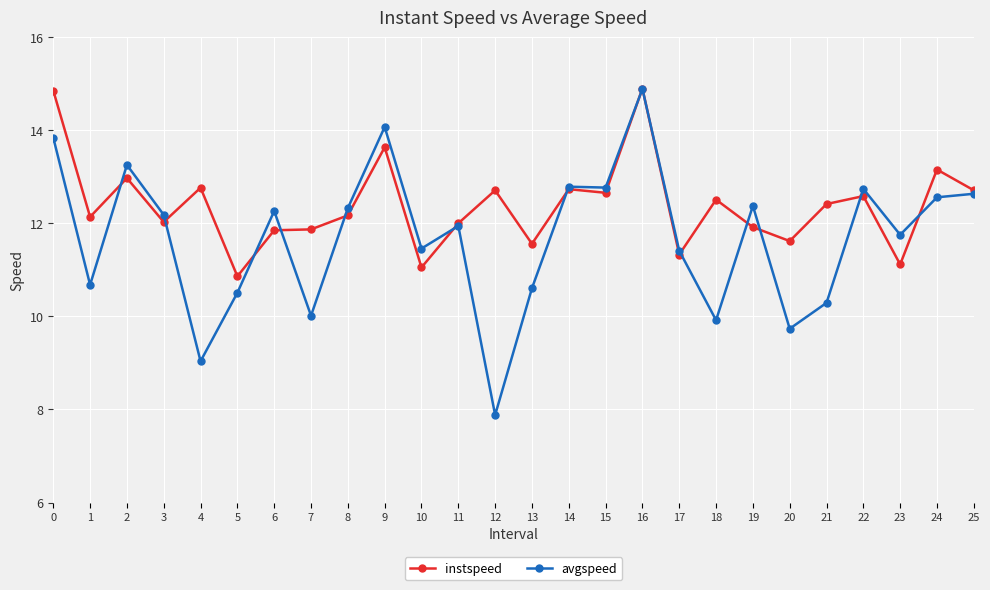

The value of instspeed at 7 is 11.9. True or false?

True